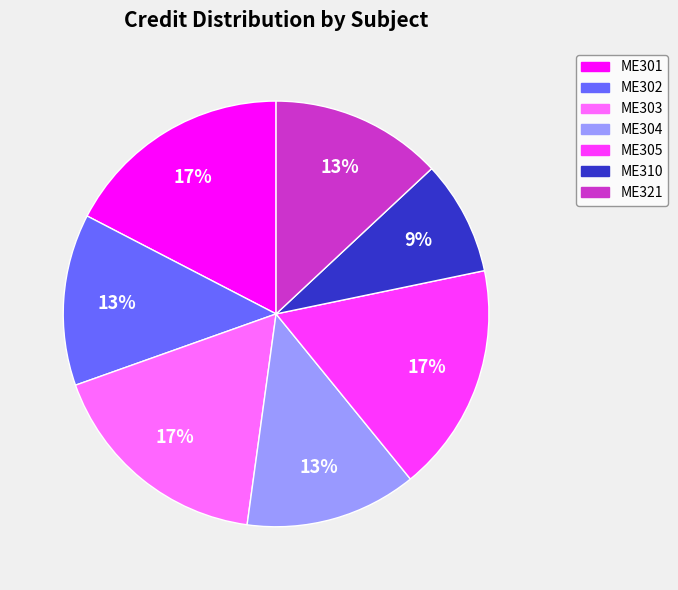

Is the sum of ME302 and ME310 greater than half?

No